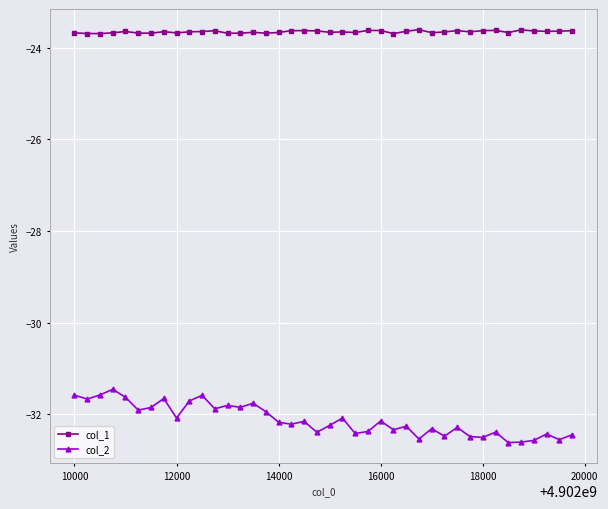

Which series has the largest total across all categories?

col_1